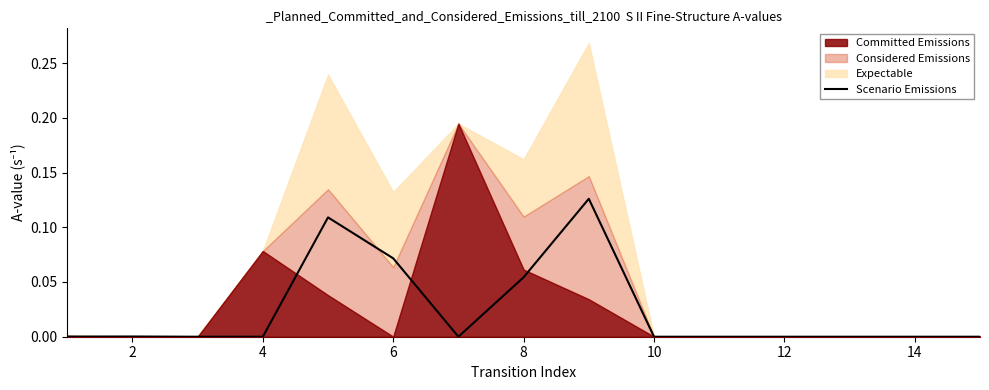

True or false: Scenario Emissions has a value of 0.0 at 2.

True